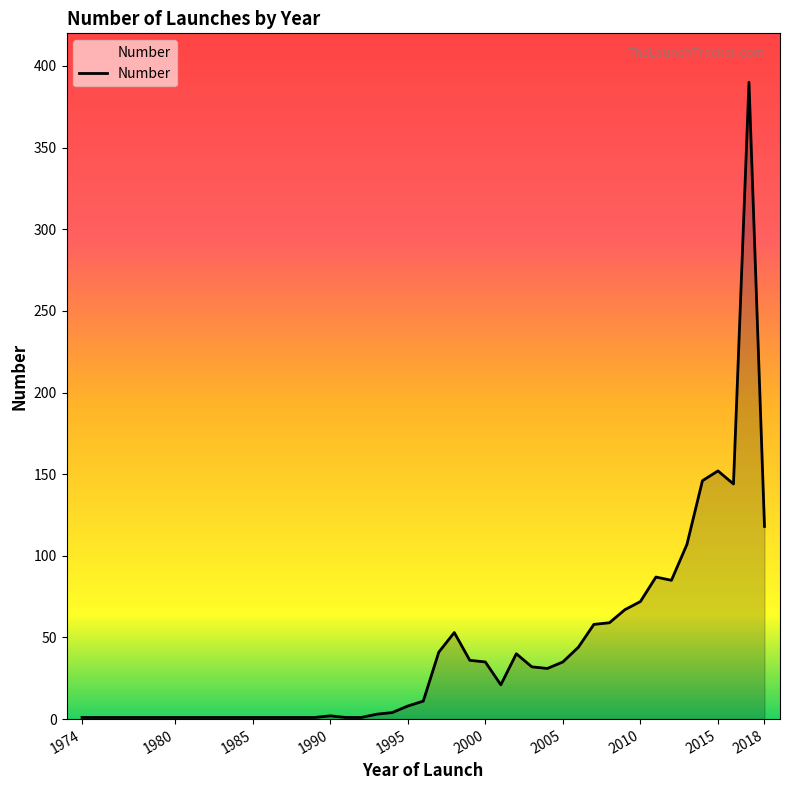

What is the greatest value displayed?

390